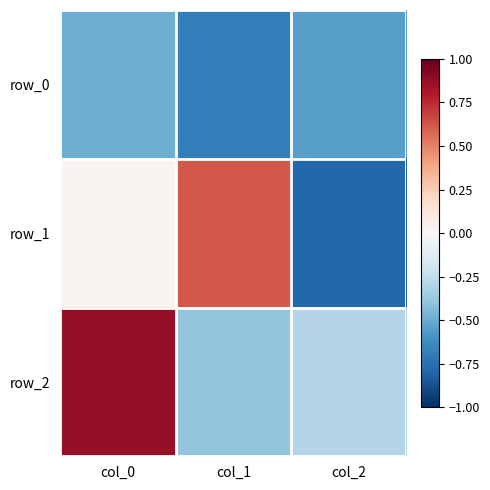

At which label is row_1 closest to 0?

col_0